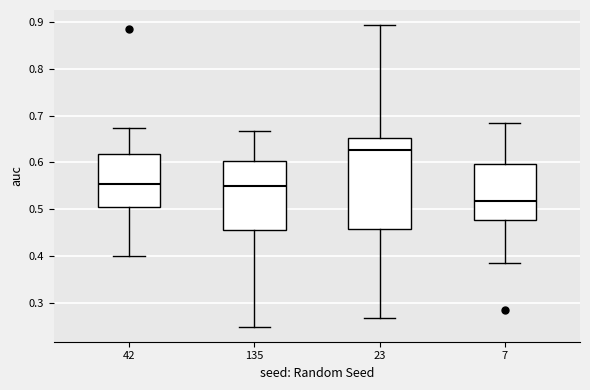

Which box is the tallest, from its lower edge to its upper edge?

23